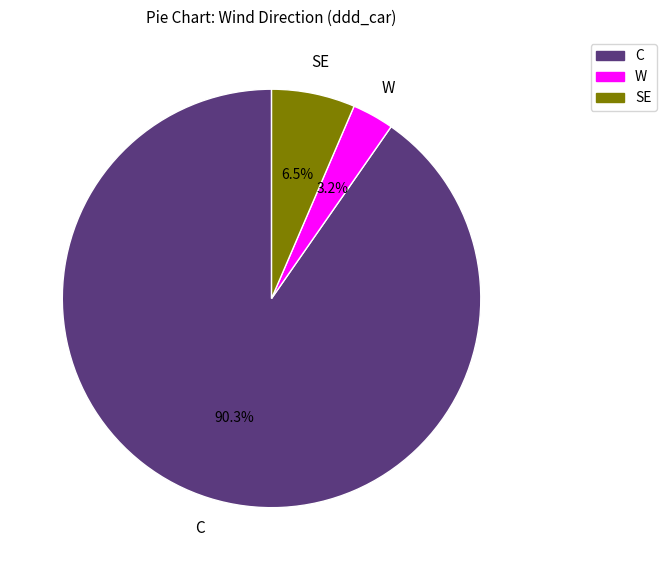

Does C represent more than half of the total?

Yes